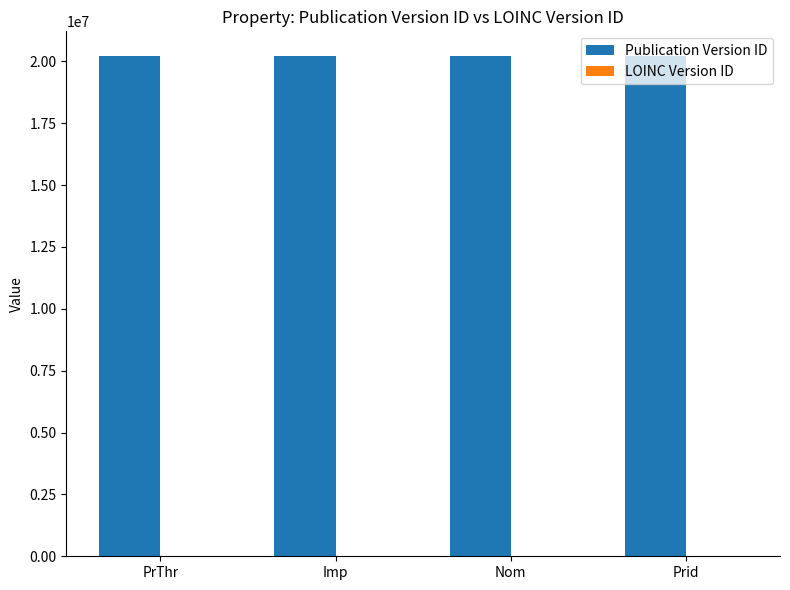

What is the sum of all Publication Version ID values?

80802361.0